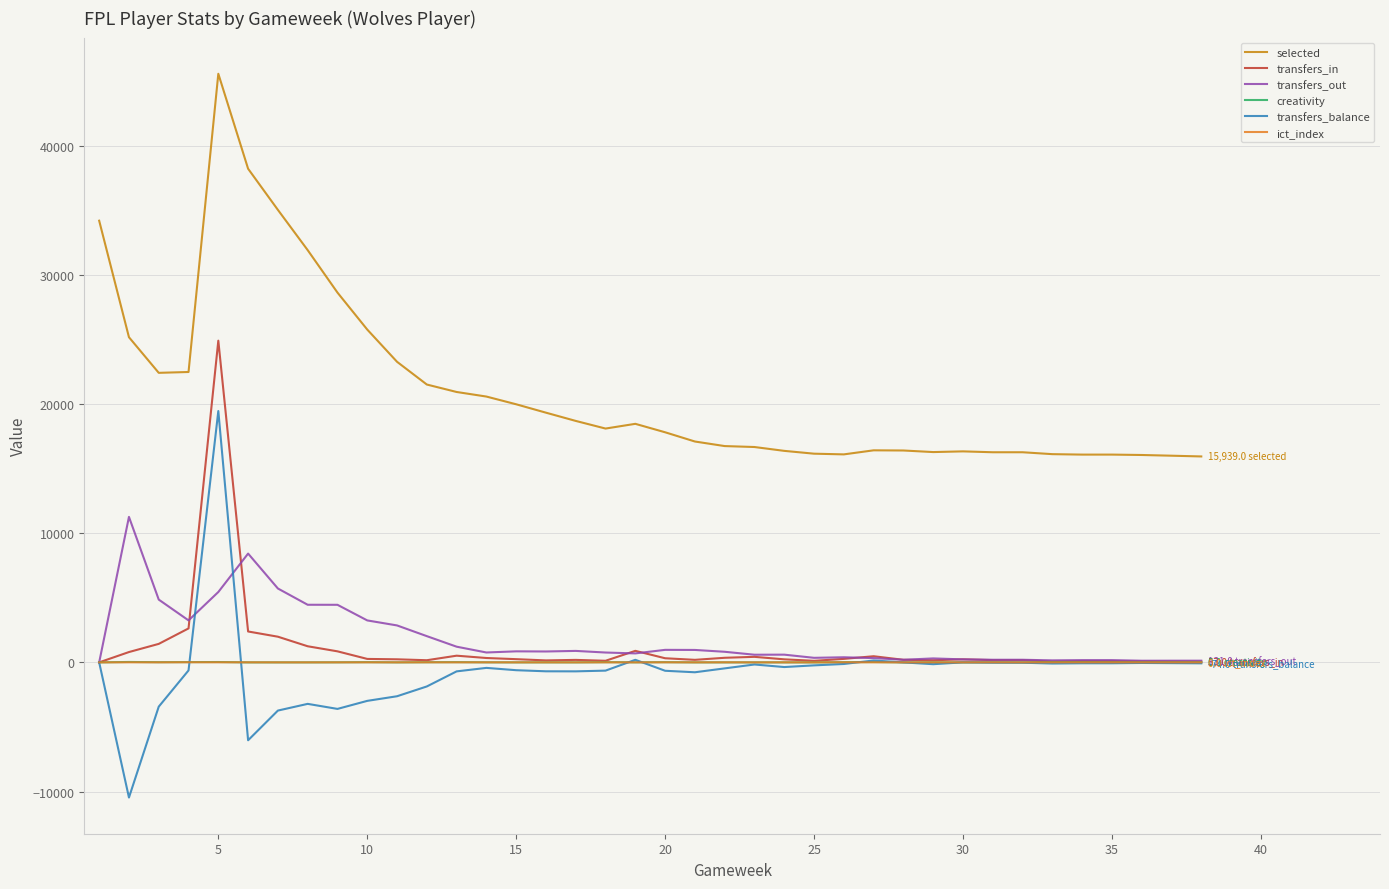

True or false: transfers_in and creativity intersect in this chart.

False